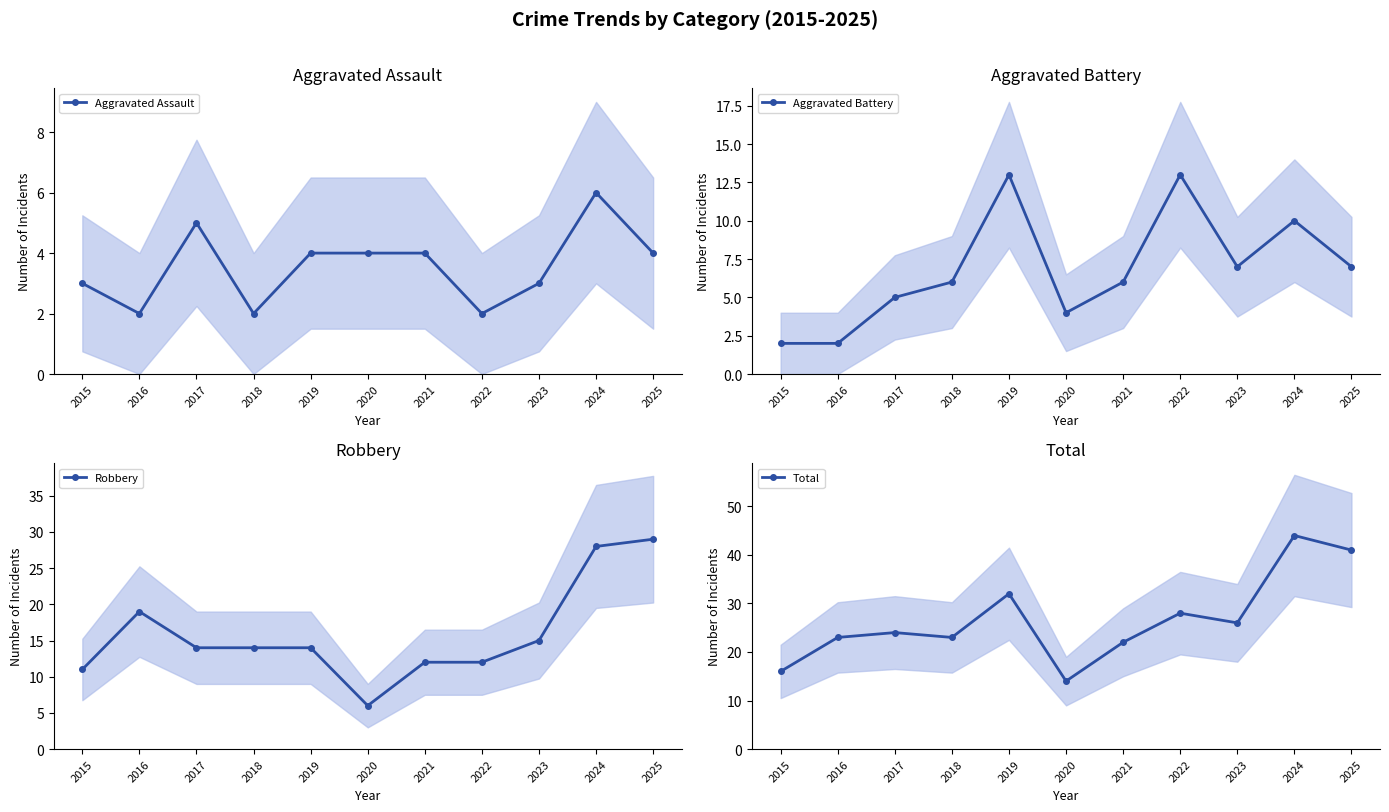

How many values in the Robbery series exceed 14?

4